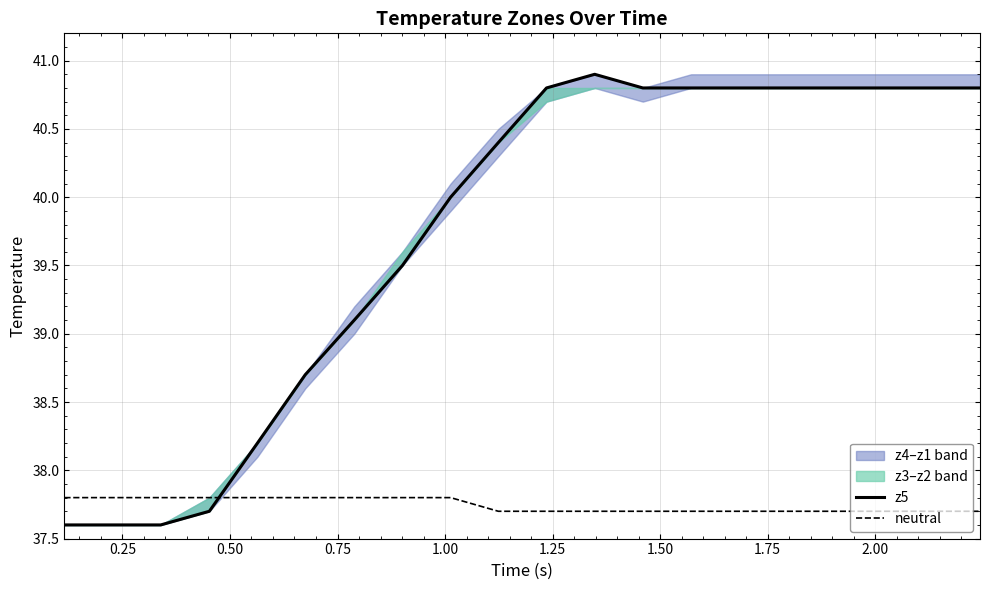

What is the greatest value displayed?

40.9